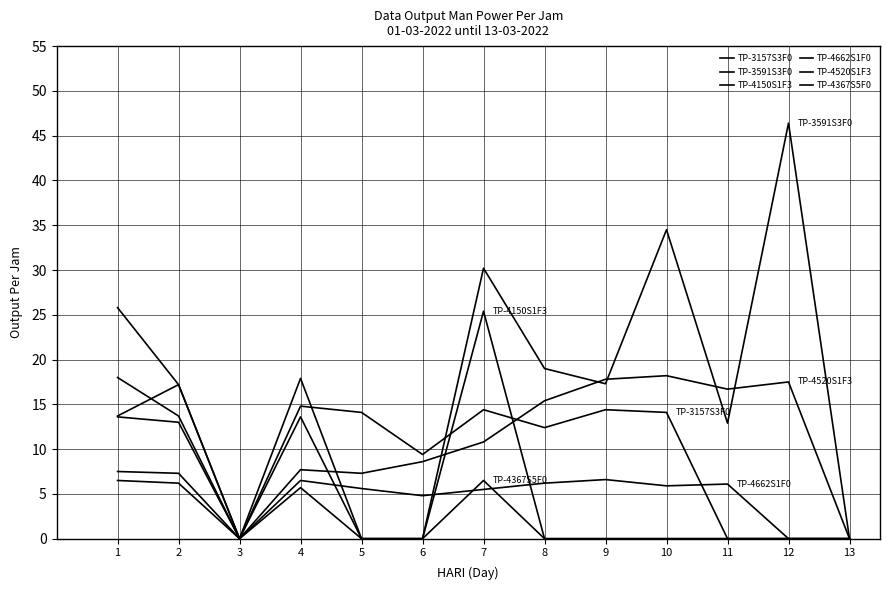

The value of TP-3591S3F0 at 3 is -16.4. True or false?

False